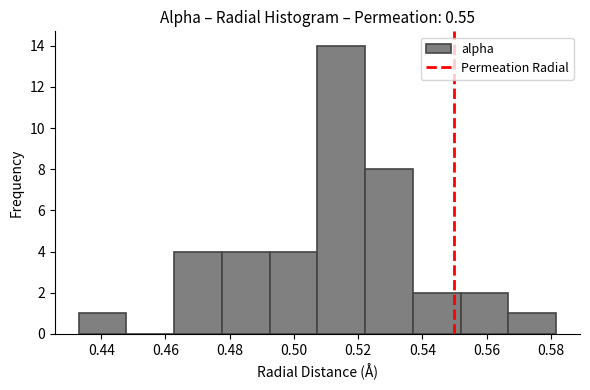

Reading left to right, transcribe this chart: for each bar, give the range it covers on the x-axis and its height. Neither the bar edges nor the heights are printed on the chart, so give them approximately, as read against the axes.

0.432 to 0.448: 1
0.448 to 0.462: 0
0.462 to 0.478: 4
0.478 to 0.492: 4
0.492 to 0.508: 4
0.508 to 0.522: 14
0.522 to 0.538: 8
0.538 to 0.552: 2
0.552 to 0.566: 2
0.566 to 0.582: 1